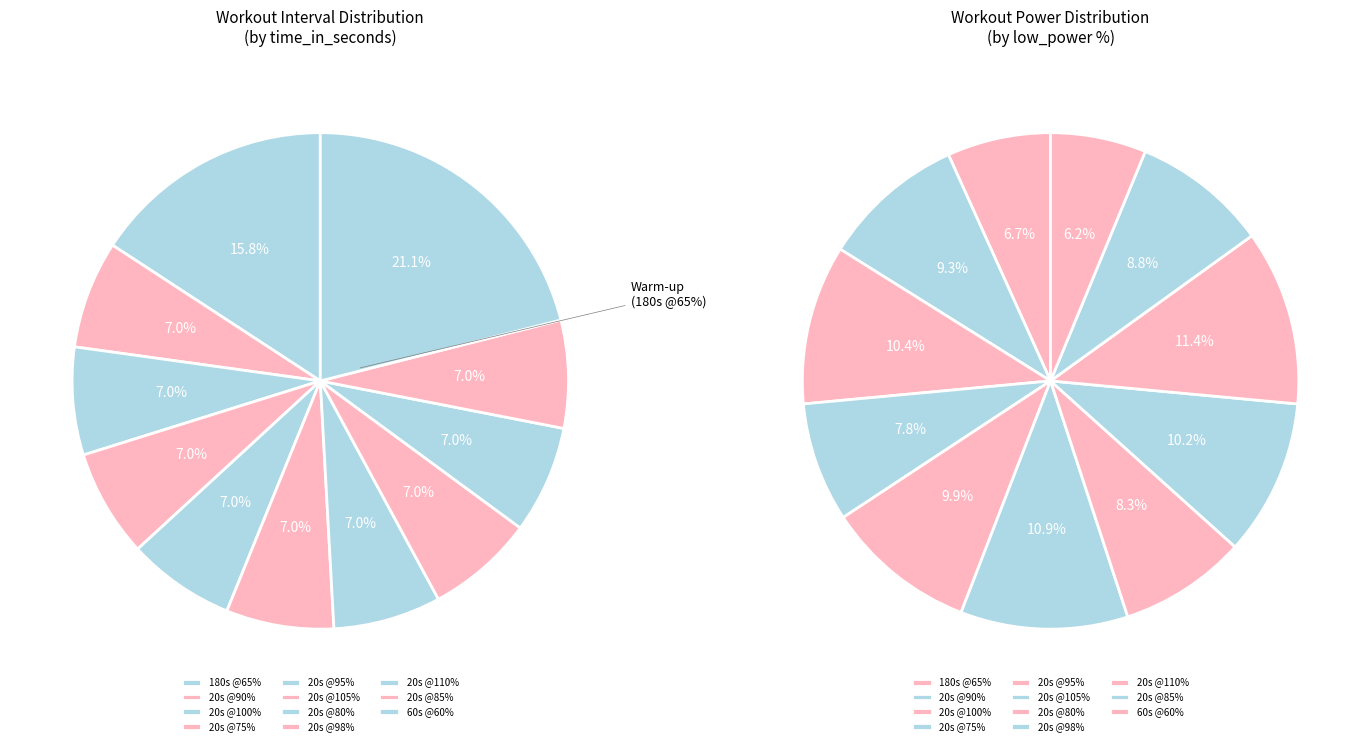

Count the number of slices in the pie.

11